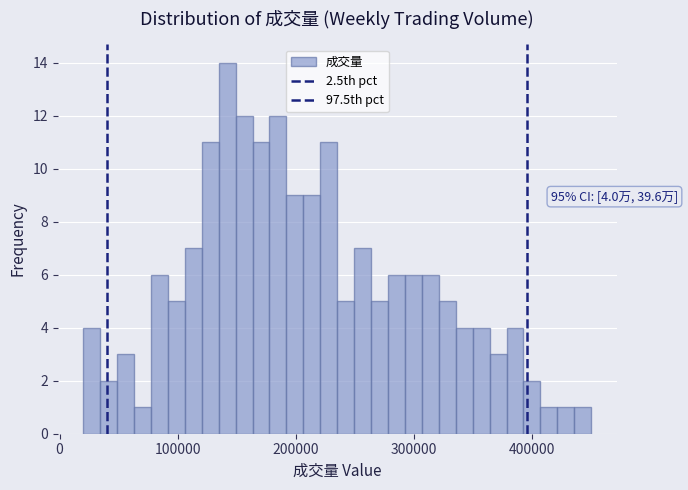

Read against the x-axis, roughly where is the centre of the tallest bar?

140000